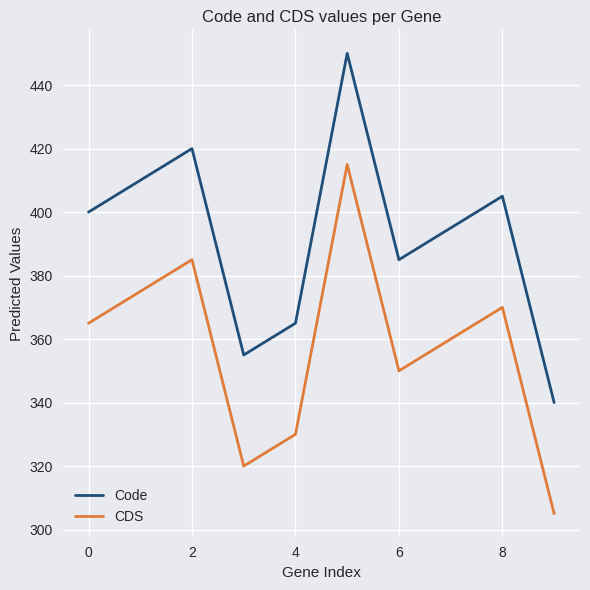

Reading left to right, what are all the values shown in this chart?

Code: 400	410	420	355	365	450	385	395	405	340
CDS: 365	375	385	320	330	415	350	360	370	305